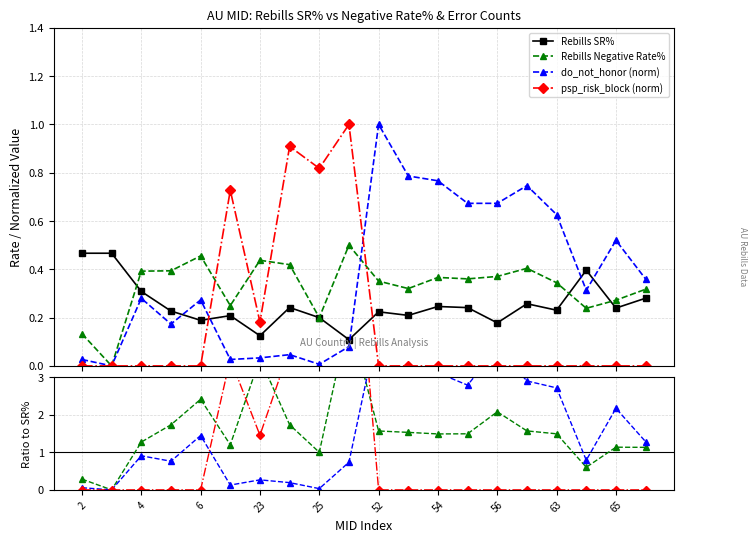

In Rebills SR%, how many points are lower than both neighbors (excluding endpoints)?

7